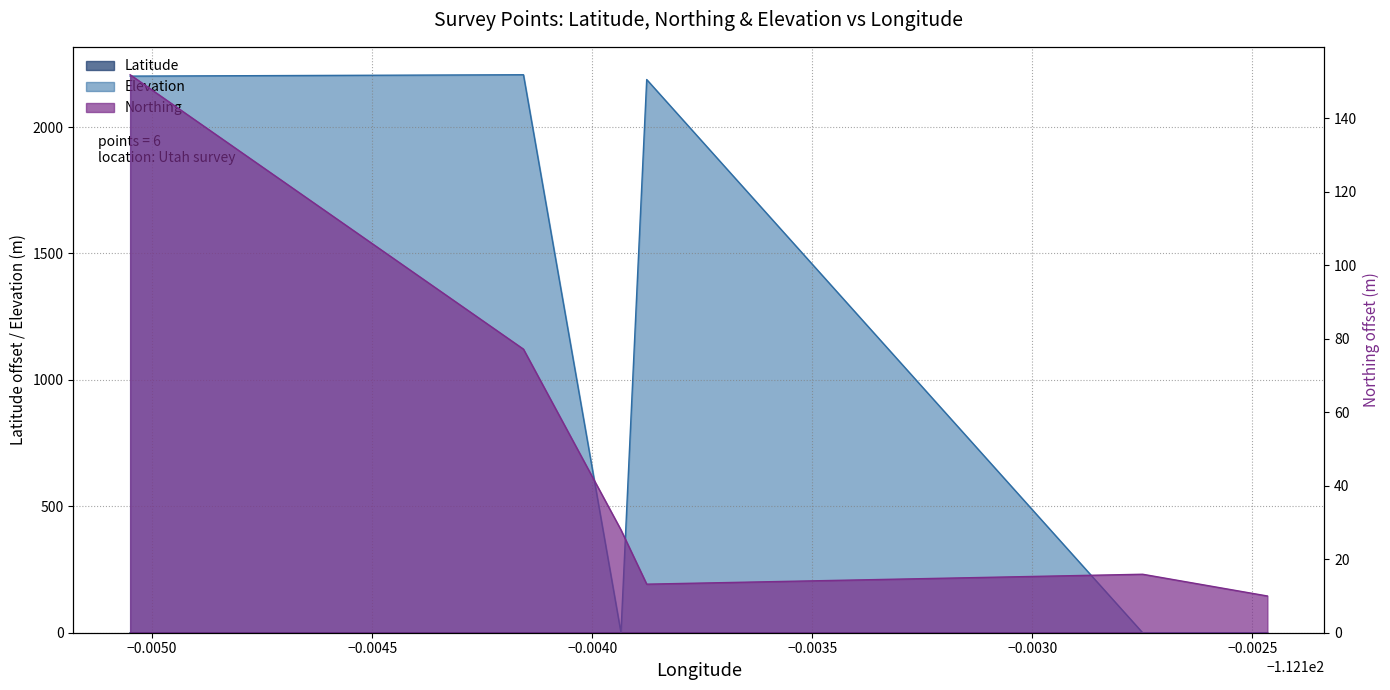

How many lines are shown in the chart?

3